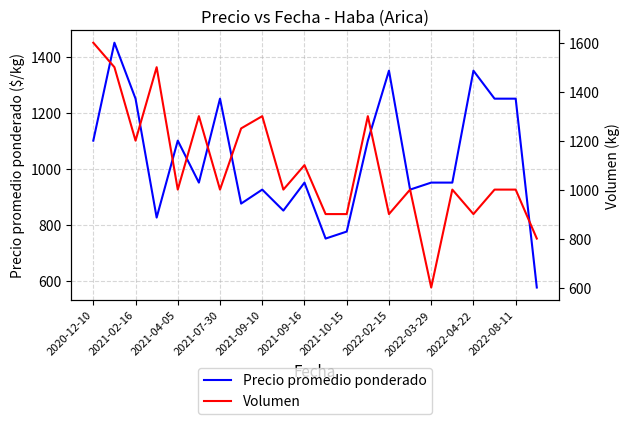

Which series ends up on top after the final intersection of Precio promedio ponderado and Volumen?

Volumen